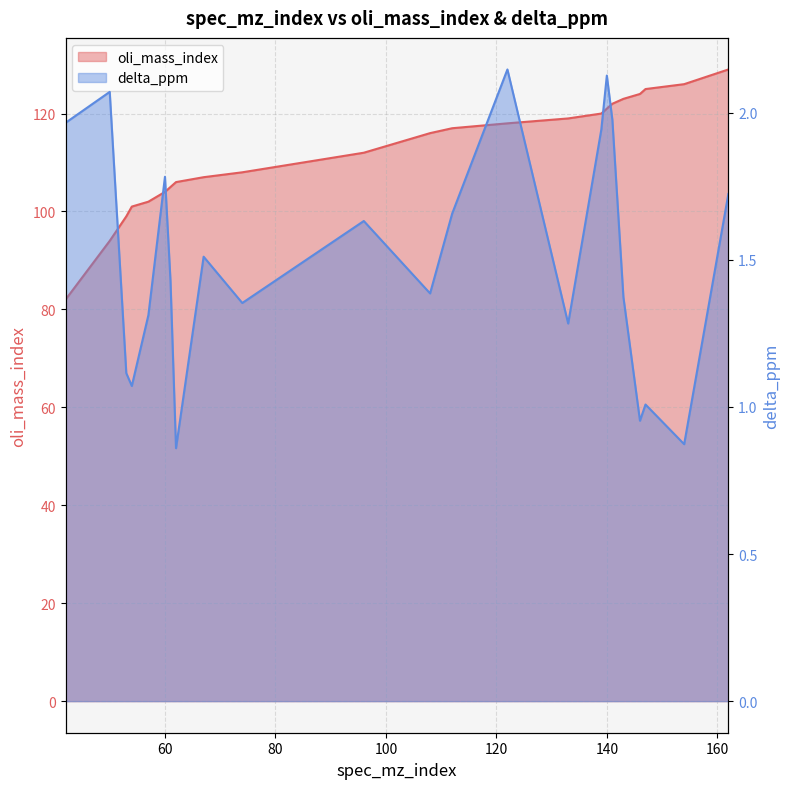

Which category has the lowest value in the delta_ppm series?

62